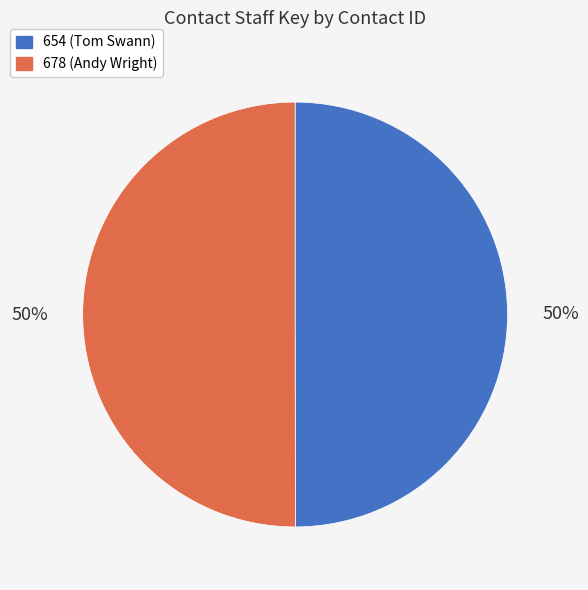

Do 678 (Andy Wright) and 654 (Tom Swann) together represent more than half of the pie?

Yes